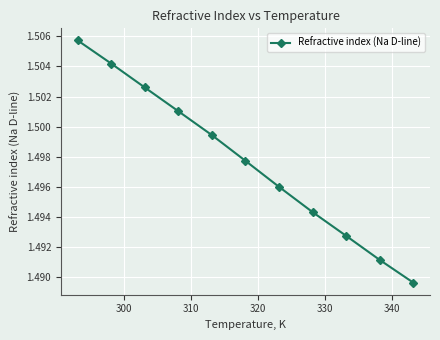

What is the sum of all values?

16.5